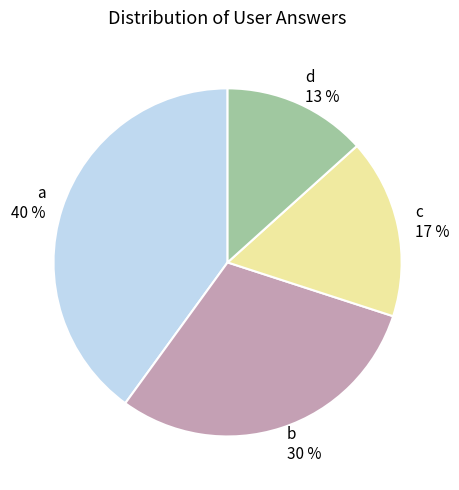

Does any single category account for the majority?

No